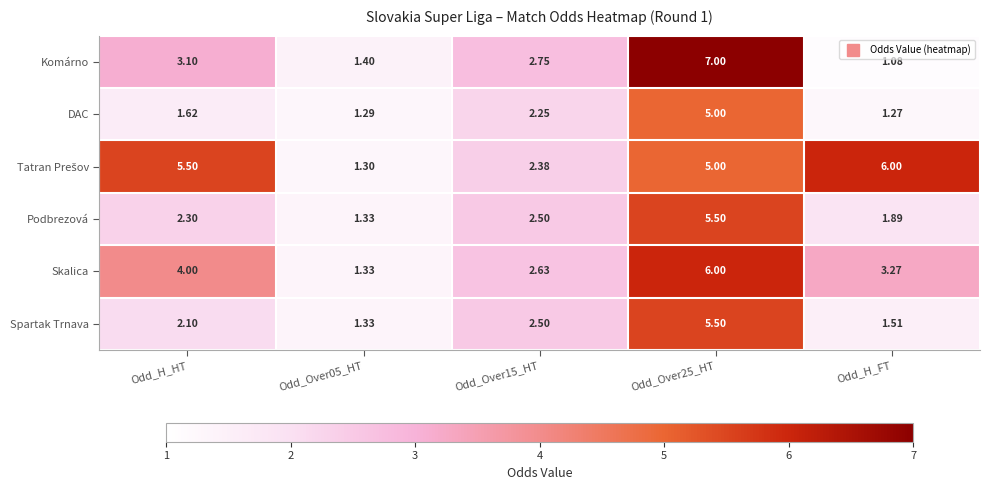

At which category does the chart reach its minimum across all series?

Odd_H_FT